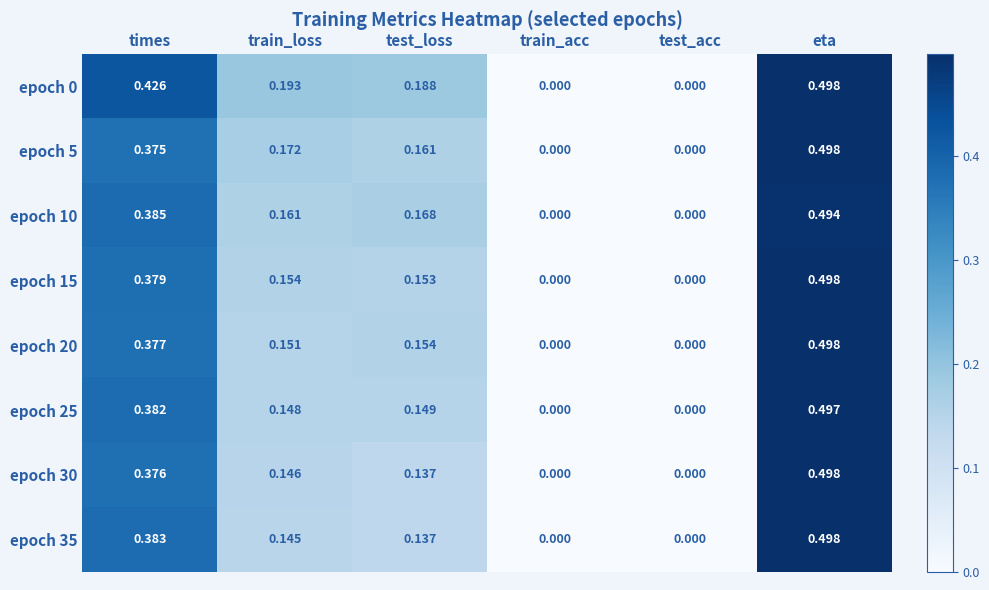

Is the value of epoch 15 at times greater than the value of epoch 30 at test_acc?

Yes